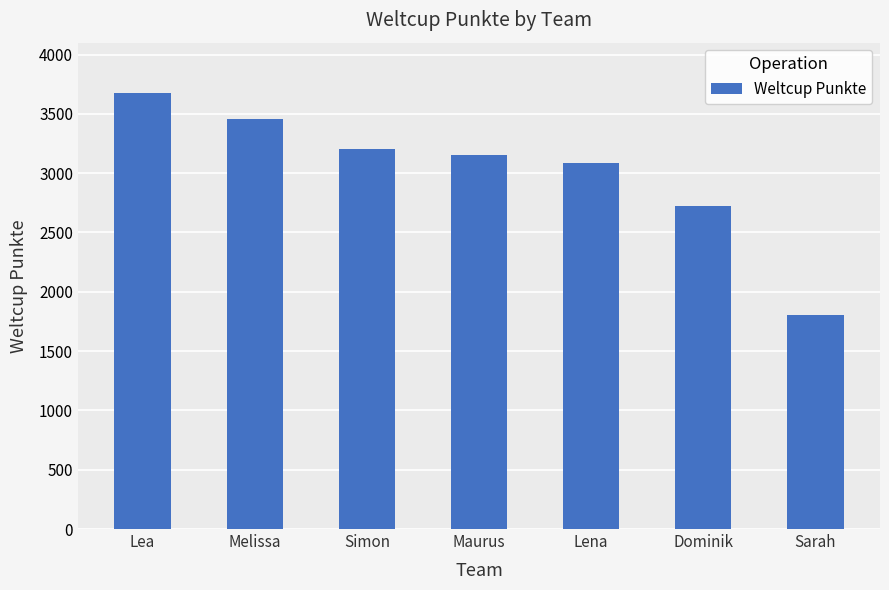

How many values are between 2725 and 3459?

5